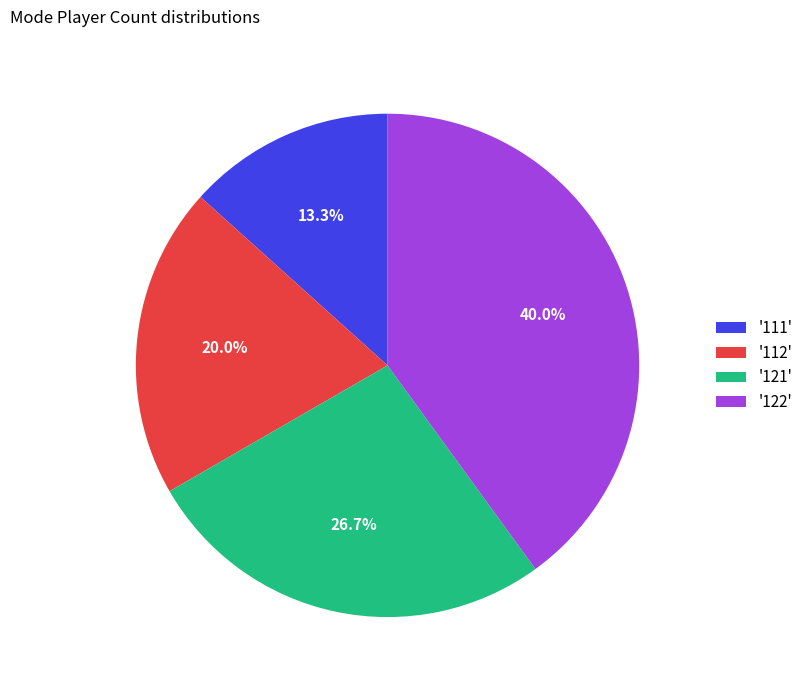

How many segments does this pie chart have?

4